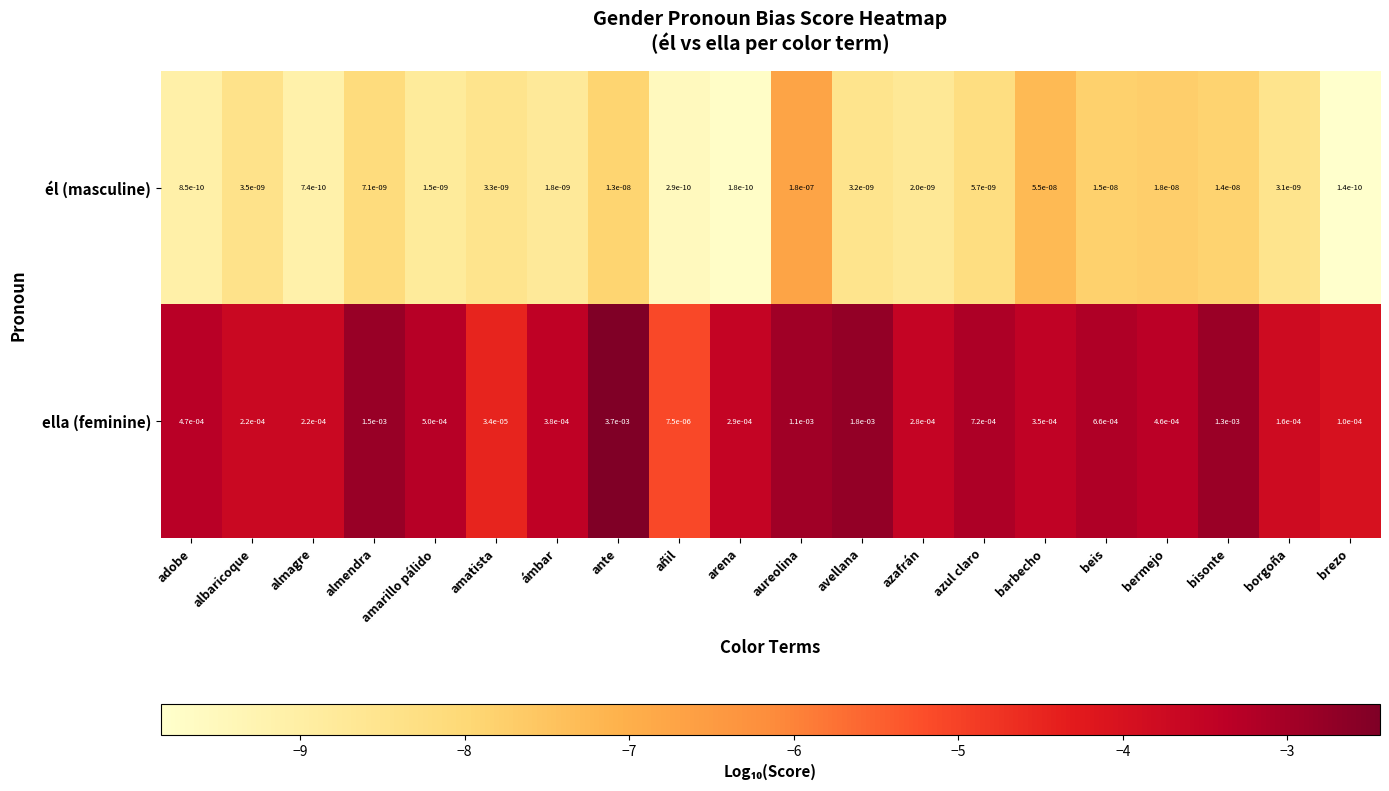

Between azafrán and barbecho, which series saw the biggest shift?

ella (feminine)